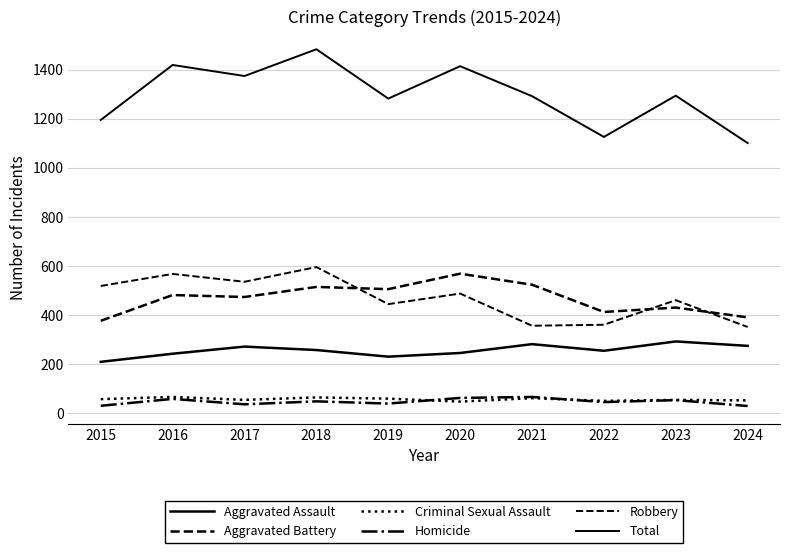

What is the average value of the Aggravated Battery series?

468